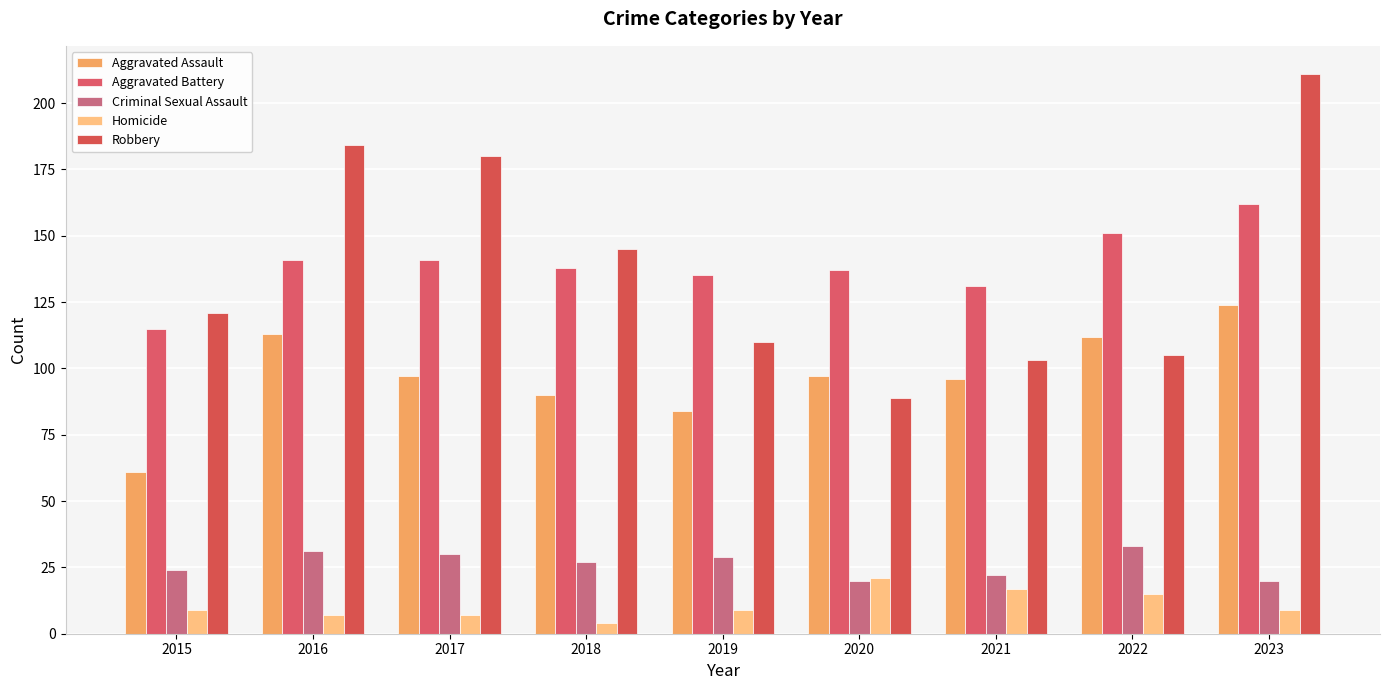

Which category has the highest value in the Aggravated Battery series?

2023